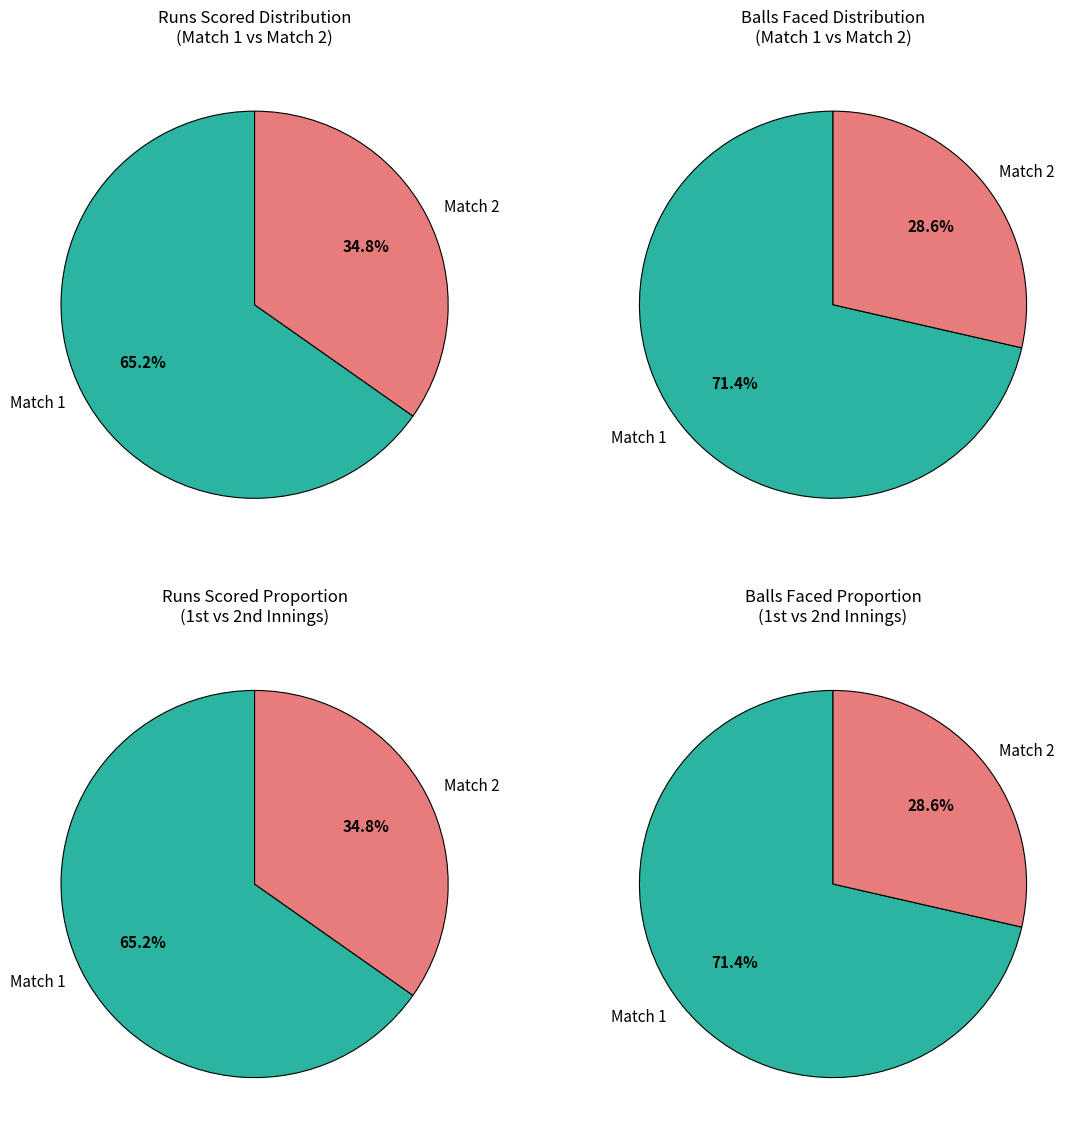

To the nearest percent, what is the combined percentage of Match 1 (92 runs) and Match 2 (49 runs)?

100%